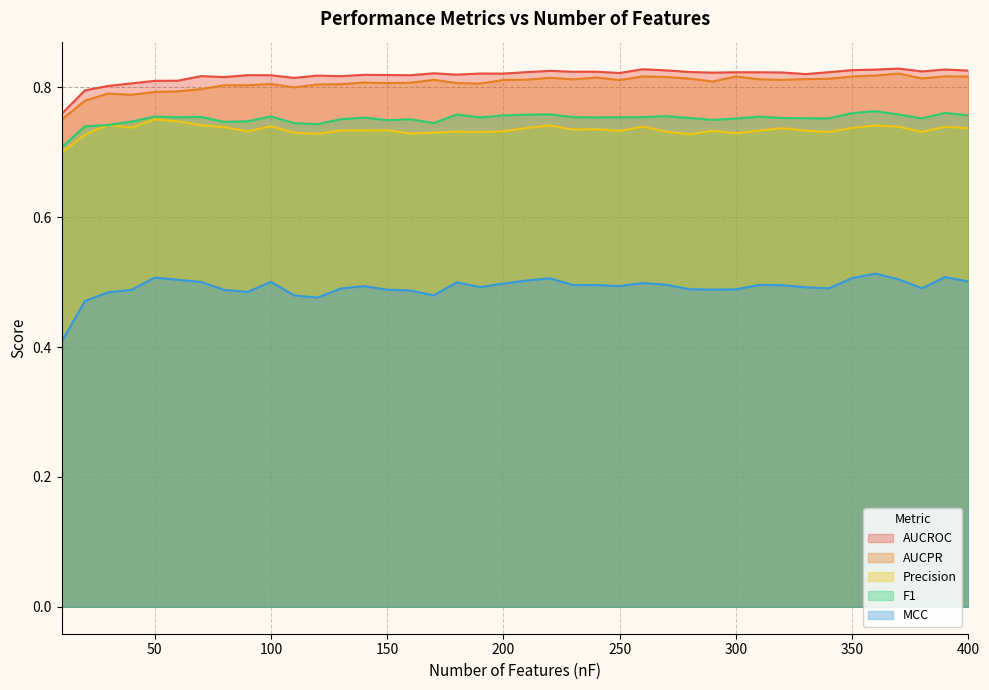

In AUCROC, how many points are lower than both neighbors (excluding endpoints)?

11